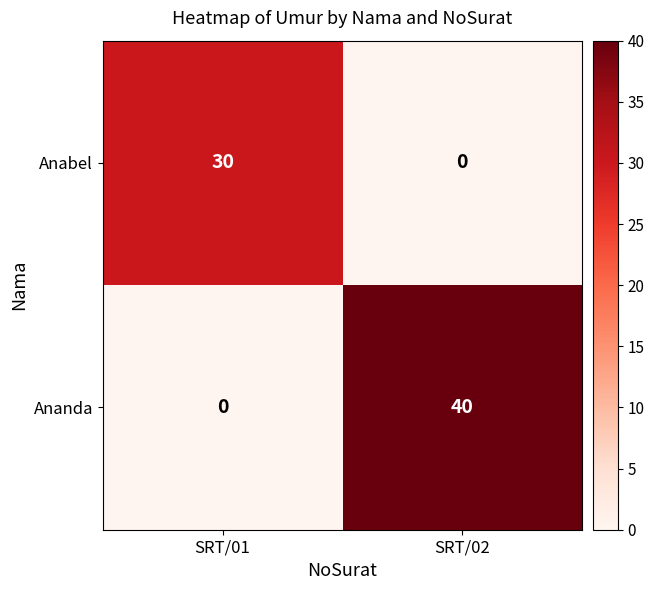

The Ananda series shows 19 at SRT/01. True or false?

False